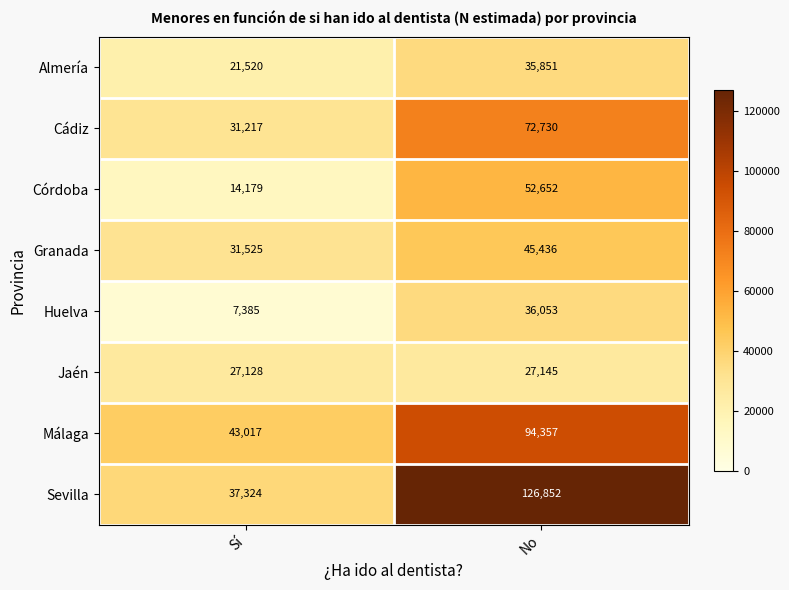

Which category has the lowest value in the Córdoba series?

Sí